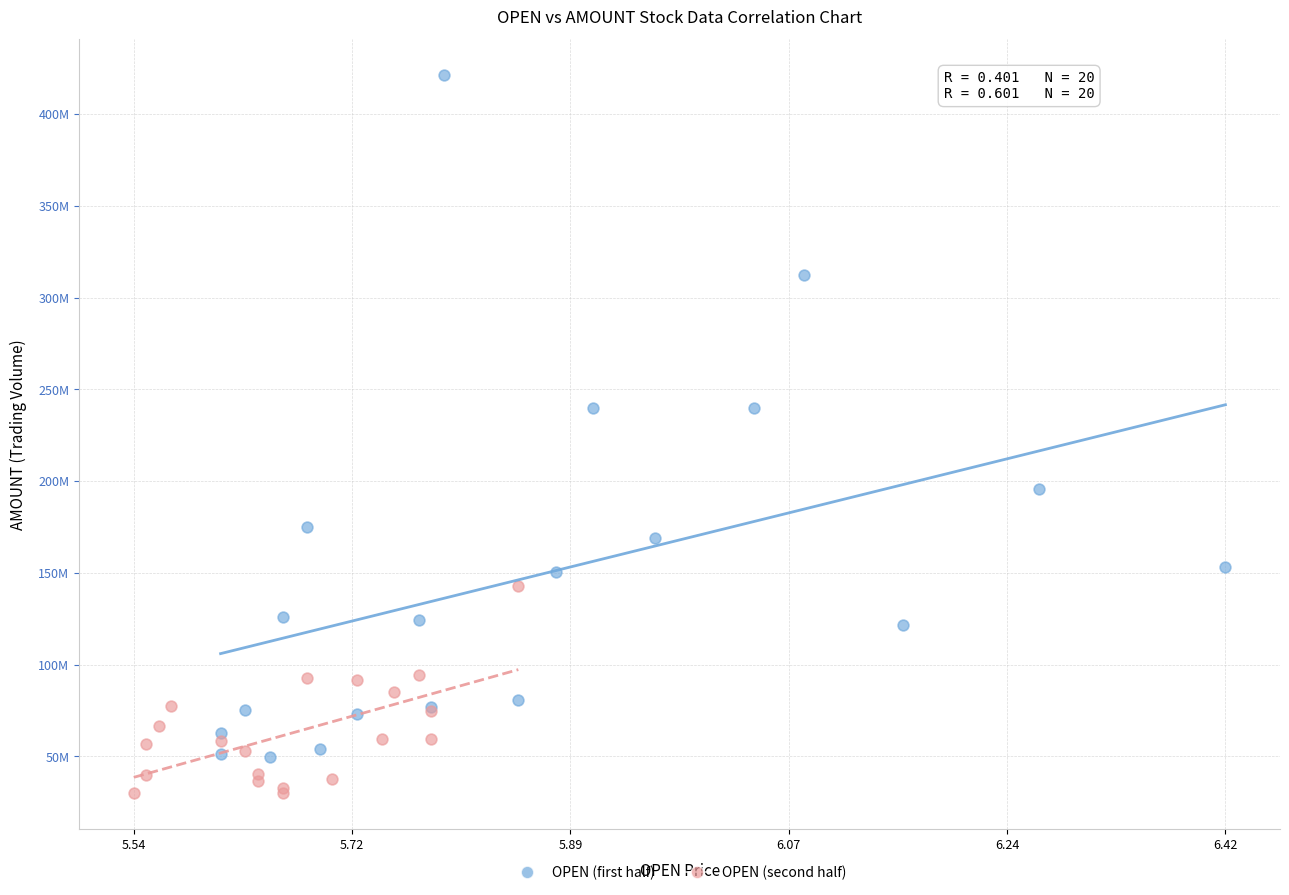

Which series reaches the maximum Y coordinate?

OPEN (first half)